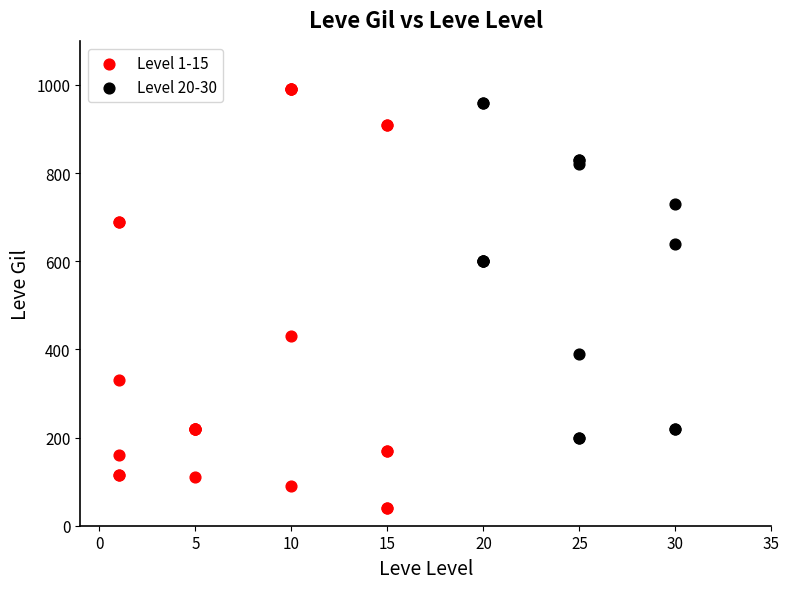

Which series has the widest spread of Y values?

Level 1-15